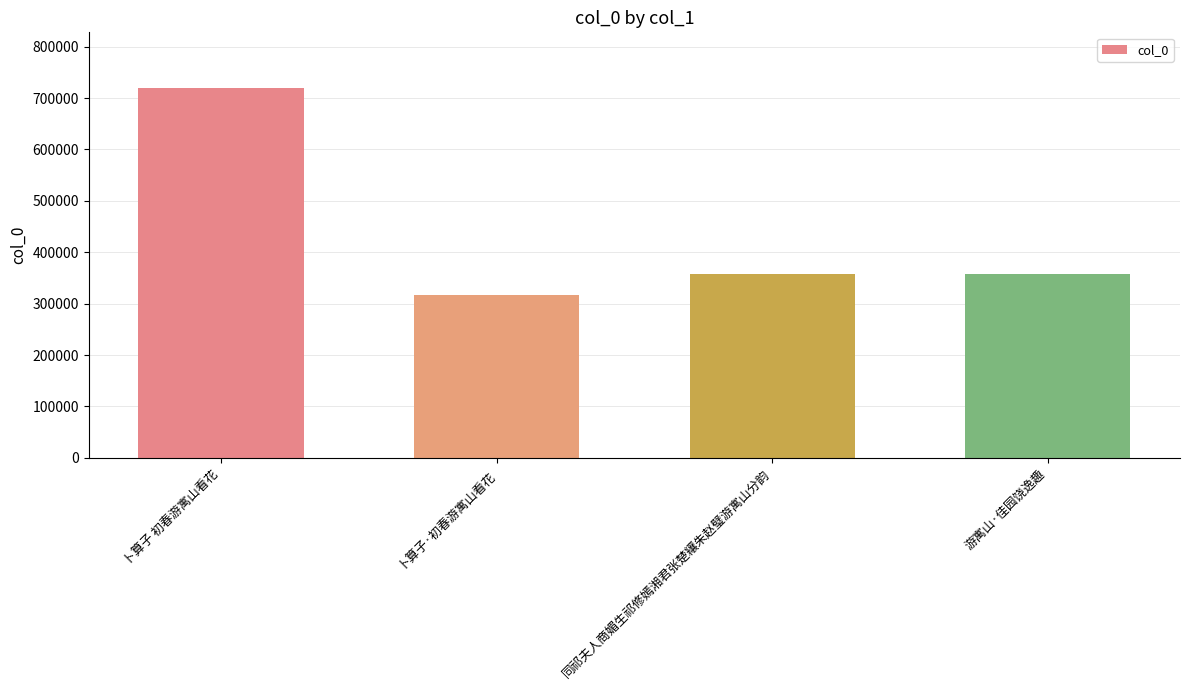

Which label corresponds to the largest value in the chart?

卜算子 初春游寓山看花